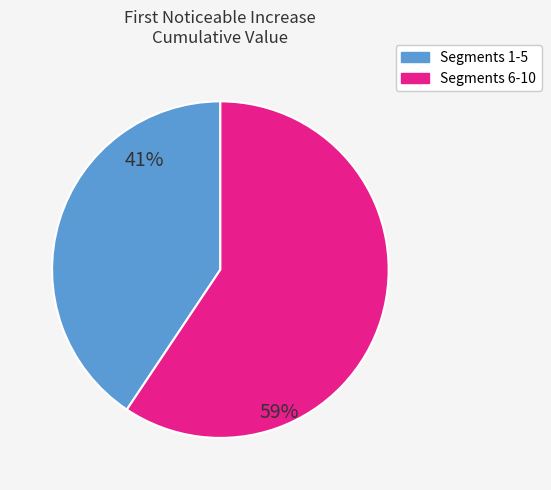

To the nearest percent, what is the average slice percentage?

50%